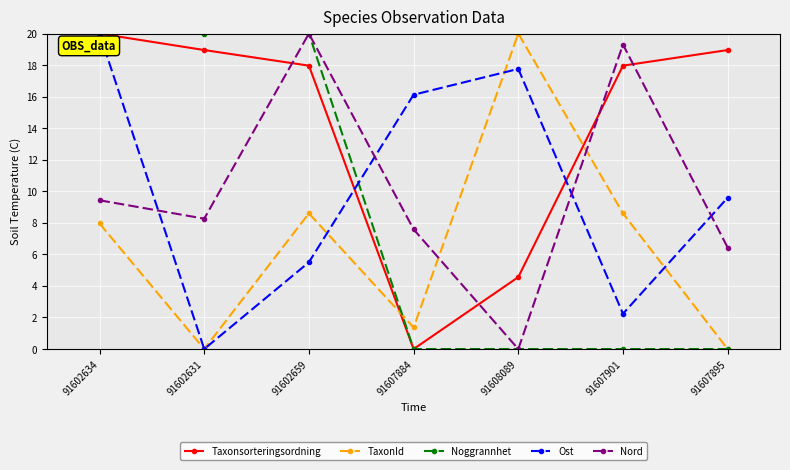

What is the label of the 7th point from the left?

91607895